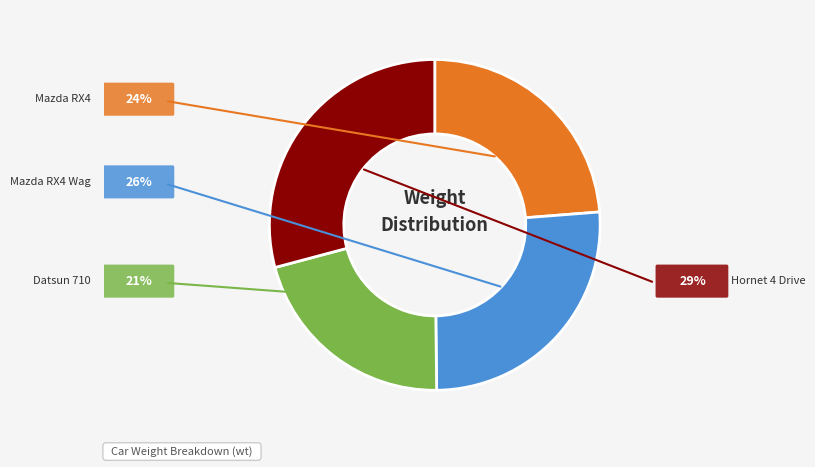

Is it true that Mazda RX4 Wag is 39% of the pie?

False